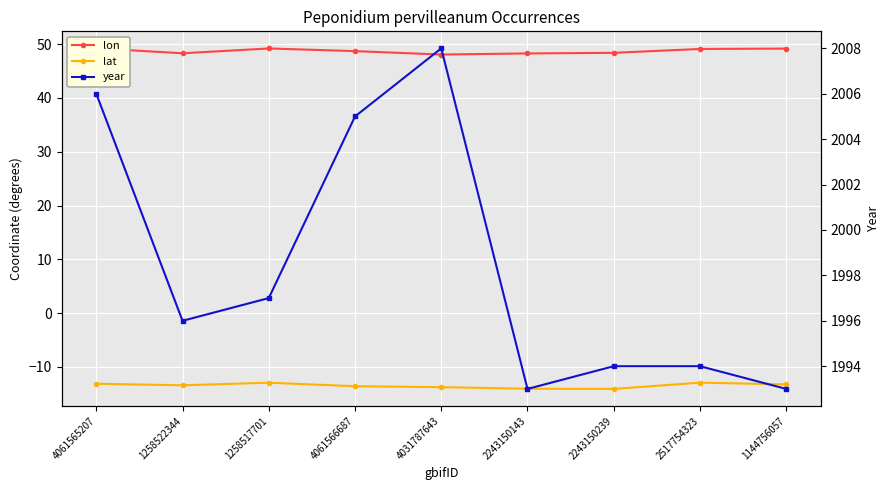

What is the spread (max minus min) of values at 4031787643?

2021.8